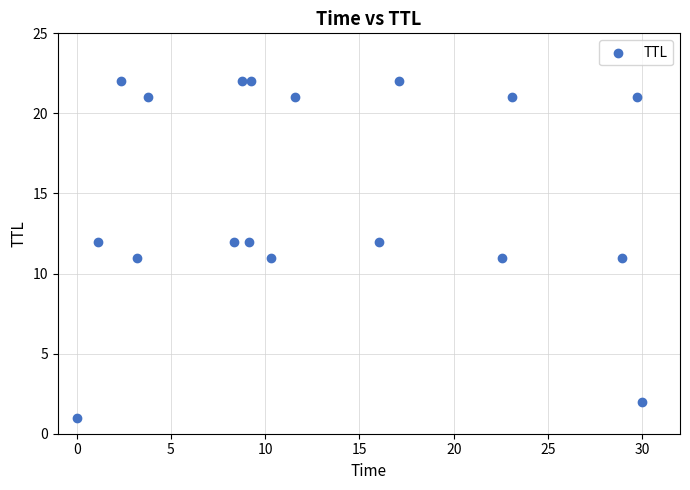

What is the range of Y values (max minus min)?

21